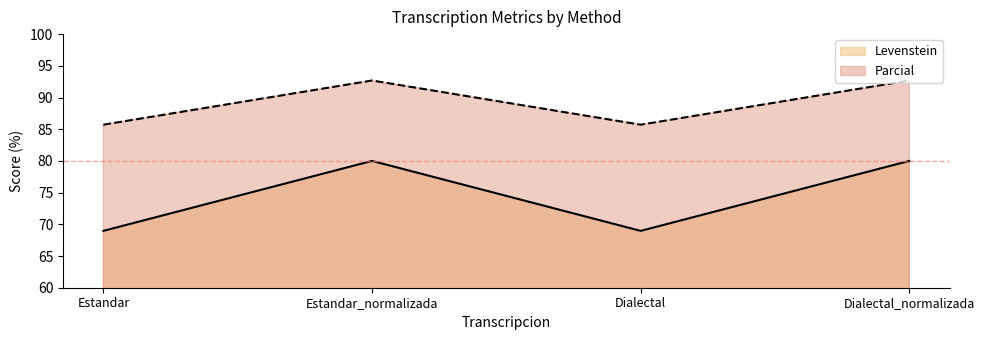

What is the label of the 4th point from the left?

Dialectal_normalizada